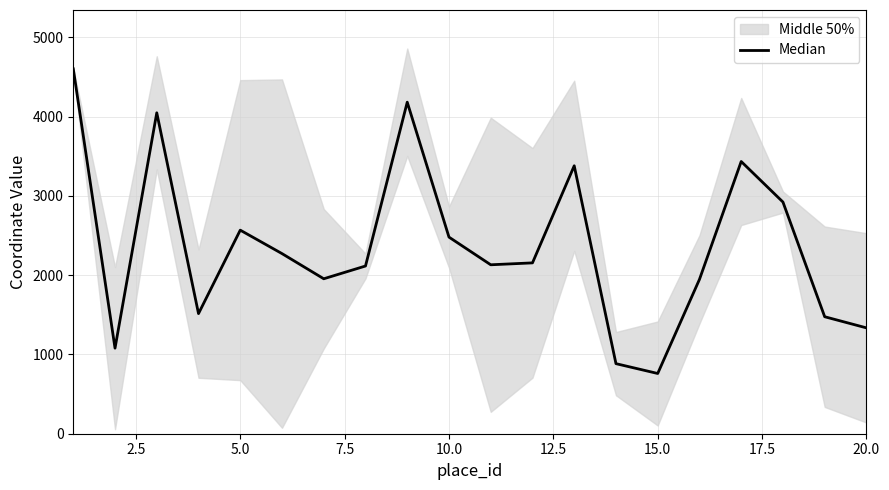

The value at 7.5 is 2402.1. True or false?

False